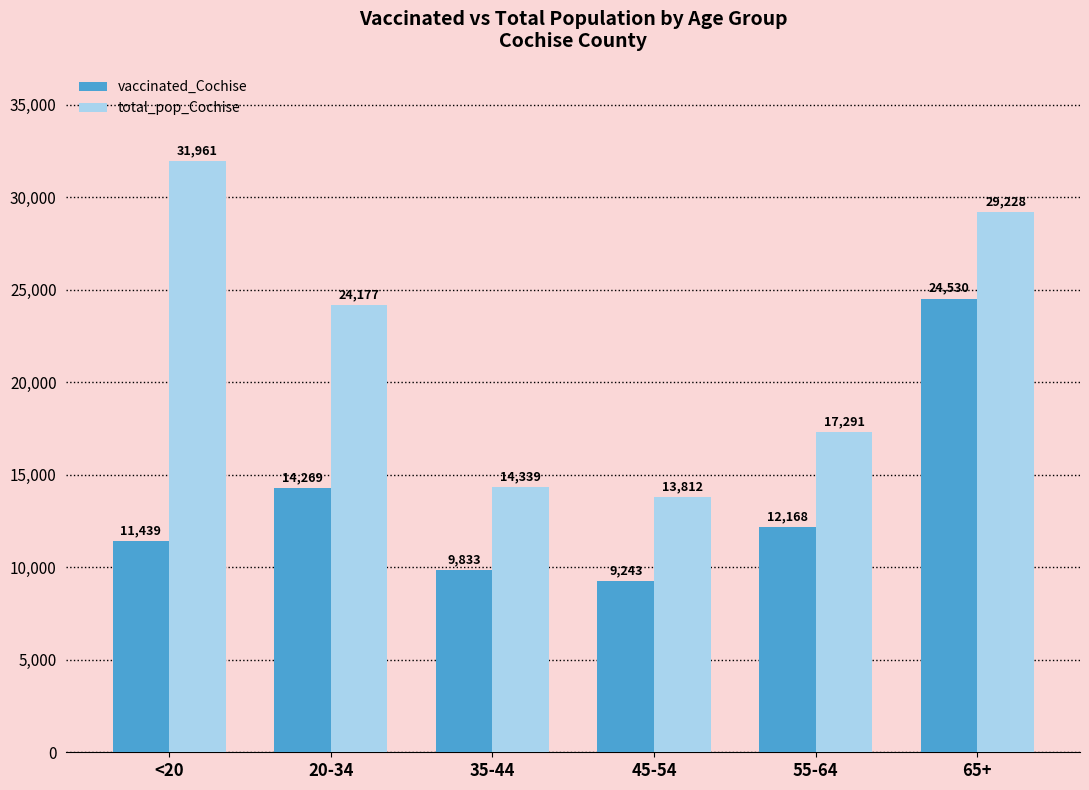

At which category does the chart reach its minimum across all series?

45-54